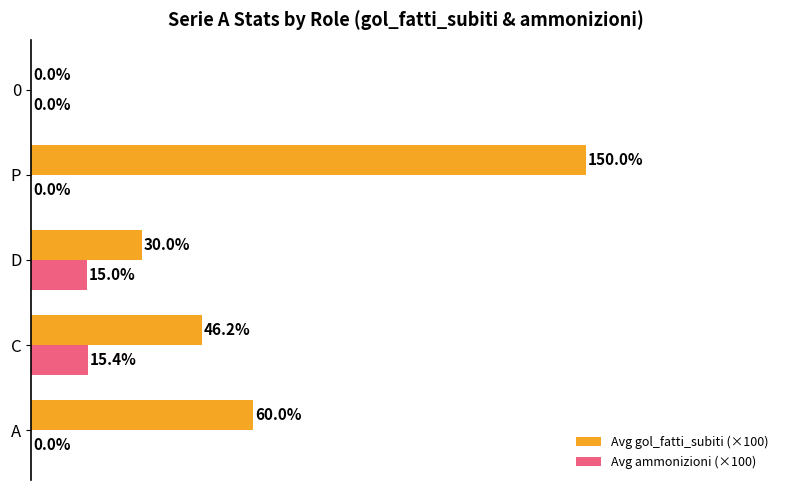

What are all the series names shown in the legend?

Avg gol_fatti_subiti (×100), Avg ammonizioni (×100)